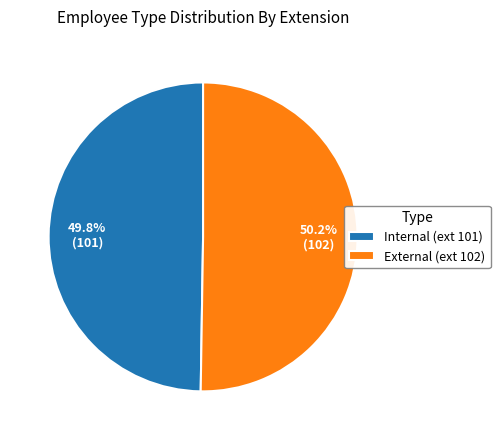

What is the total percentage of External and Internal?

100.0%